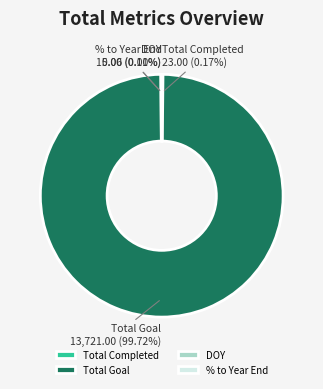

Which slice is the largest?

Total Goal